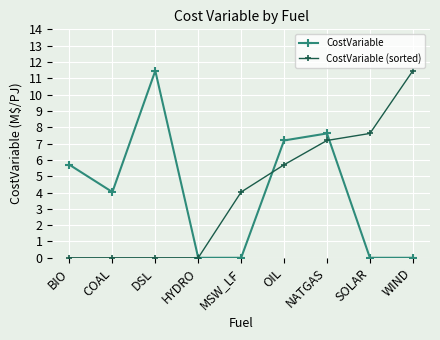

Reading left to right, what are all the values shown in this chart?

CostVariable: BIO=5.7	COAL=4.0	DSL=11.5	HYDRO=0.0	MSW_LF=0.0	OIL=7.2	NATGAS=7.6	SOLAR=0.0	WIND=0.0
CostVariable (sorted): BIO=0.0	COAL=0.0	DSL=0.0	HYDRO=0.0	MSW_LF=4.0	OIL=5.7	NATGAS=7.2	SOLAR=7.6	WIND=11.5